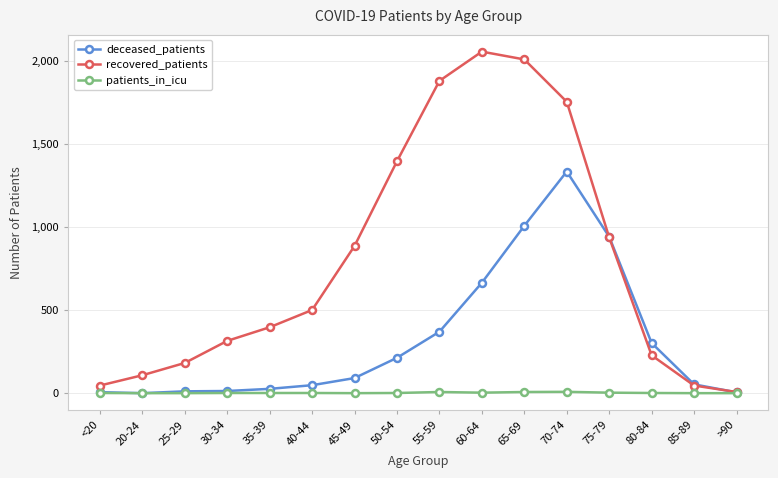

List the series in order of their overall mean, lowest first.

patients_in_icu, deceased_patients, recovered_patients